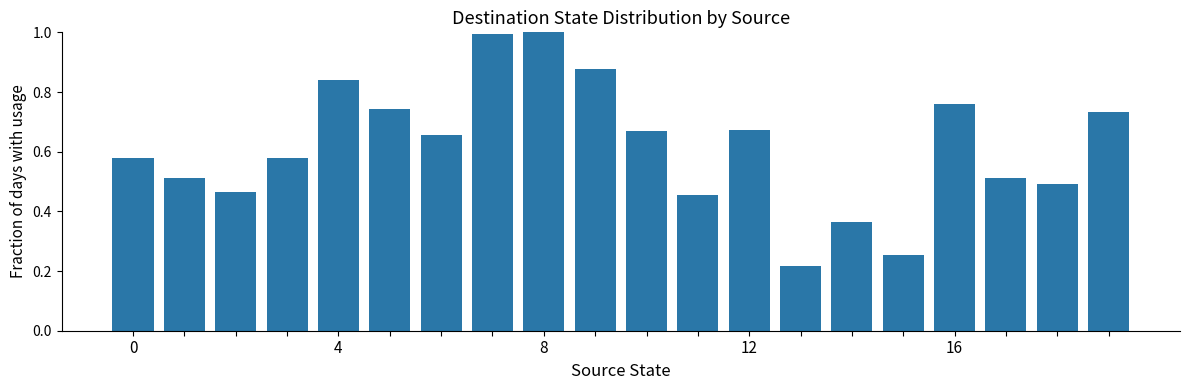

What is the sum of all values?

12.4